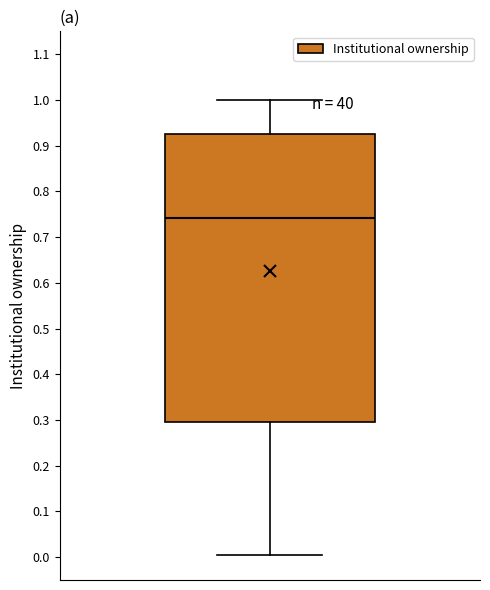

Where is the lower edge of the box on the y-axis? The values are not printed on the chart, so give them approximately, as read against the axis.

0.30